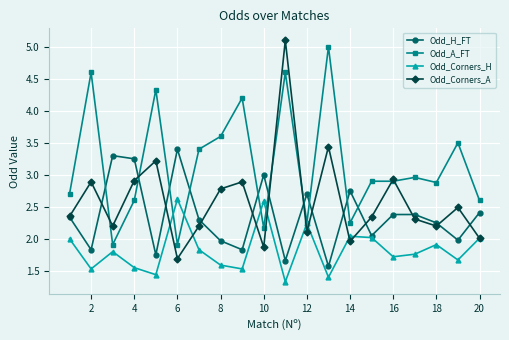

True or false: Odd_Corners_H has more than 2 interior local peaks.

True